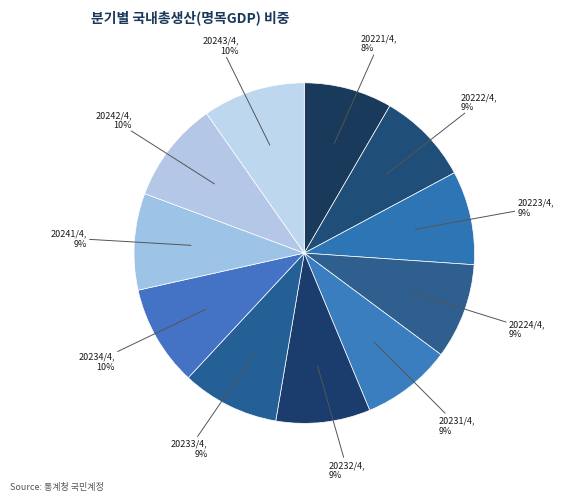

Is it true that 20234/4 is 10% of the pie?

True